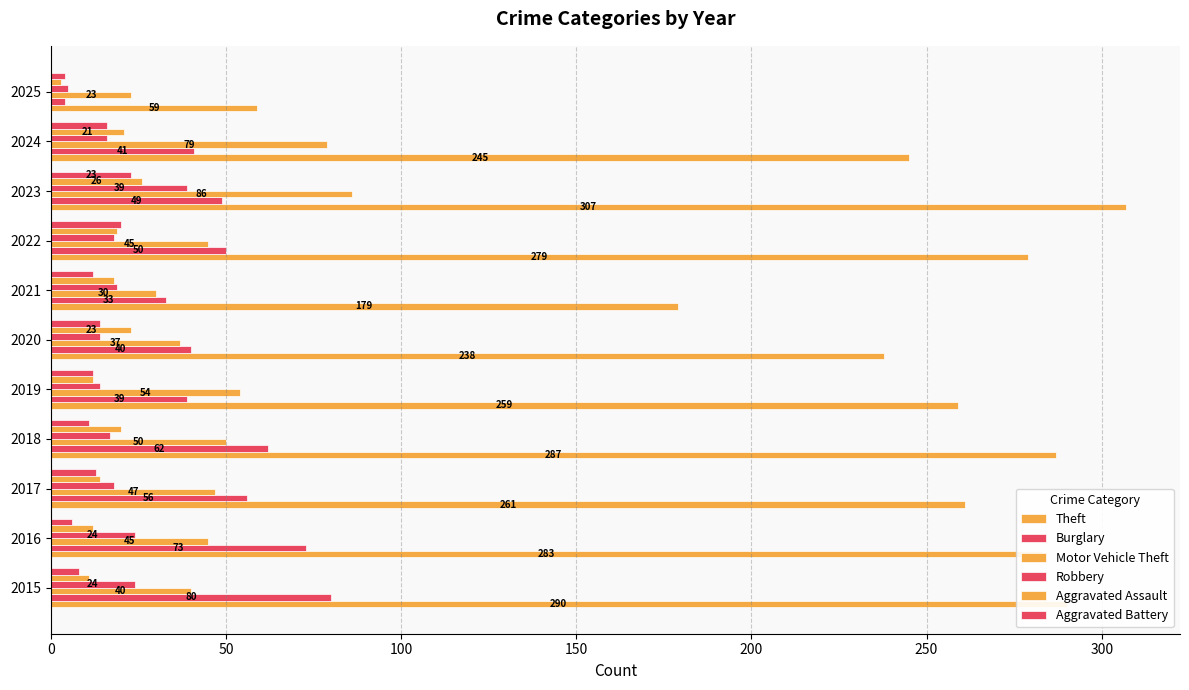

Count the number of data series in this chart.

6